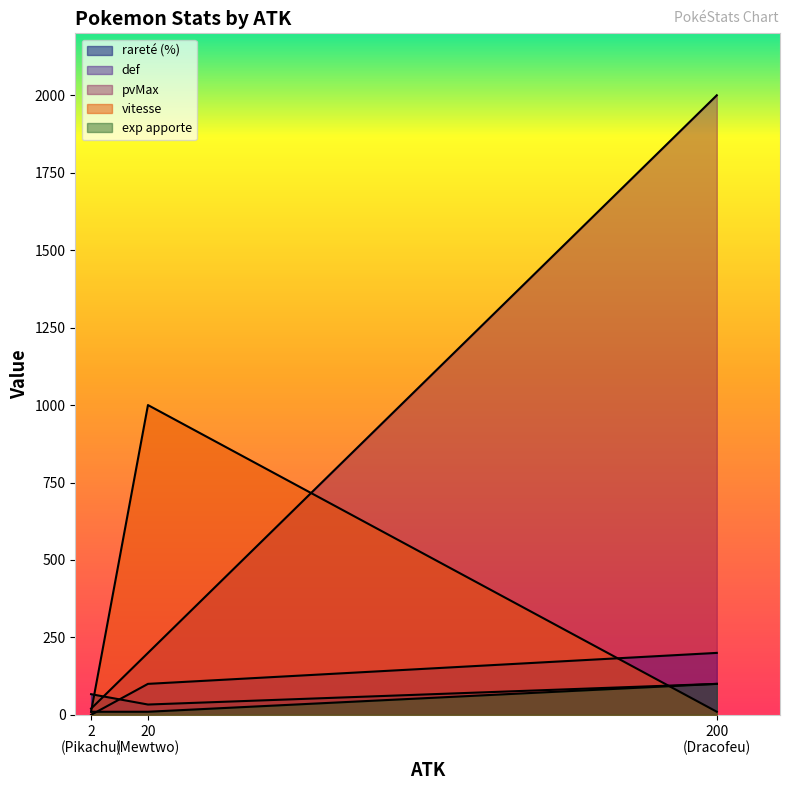

Between 20 (Mewtwo) and 200 (Dracofeu), which series saw the biggest shift?

pvMax